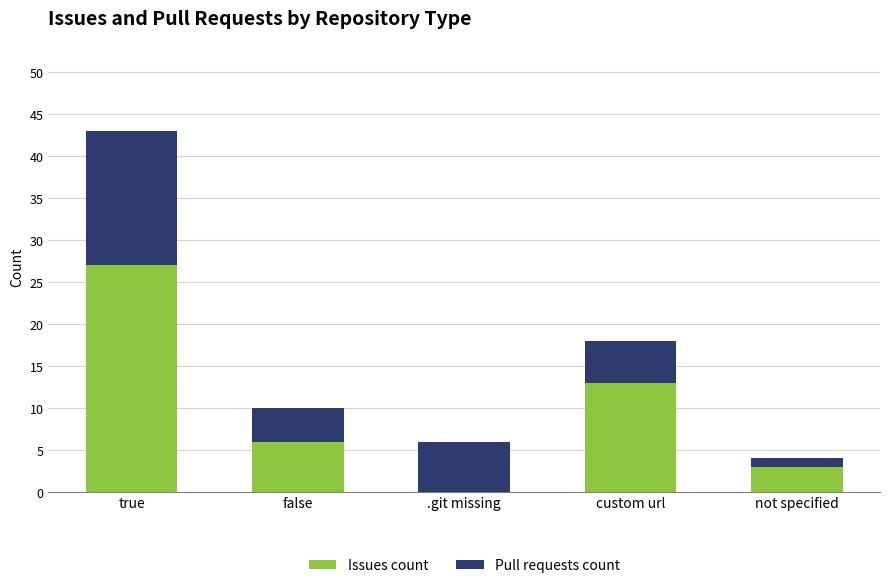

What are all the series names shown in the legend?

Issues count, Pull requests count